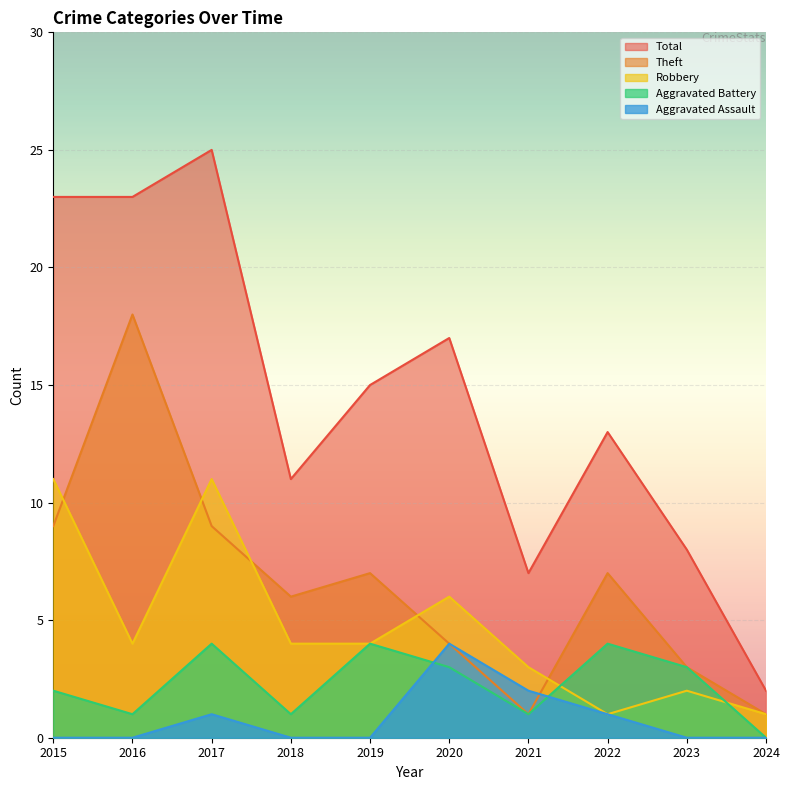

Between 2015 and 2022, which series saw the biggest shift?

Robbery